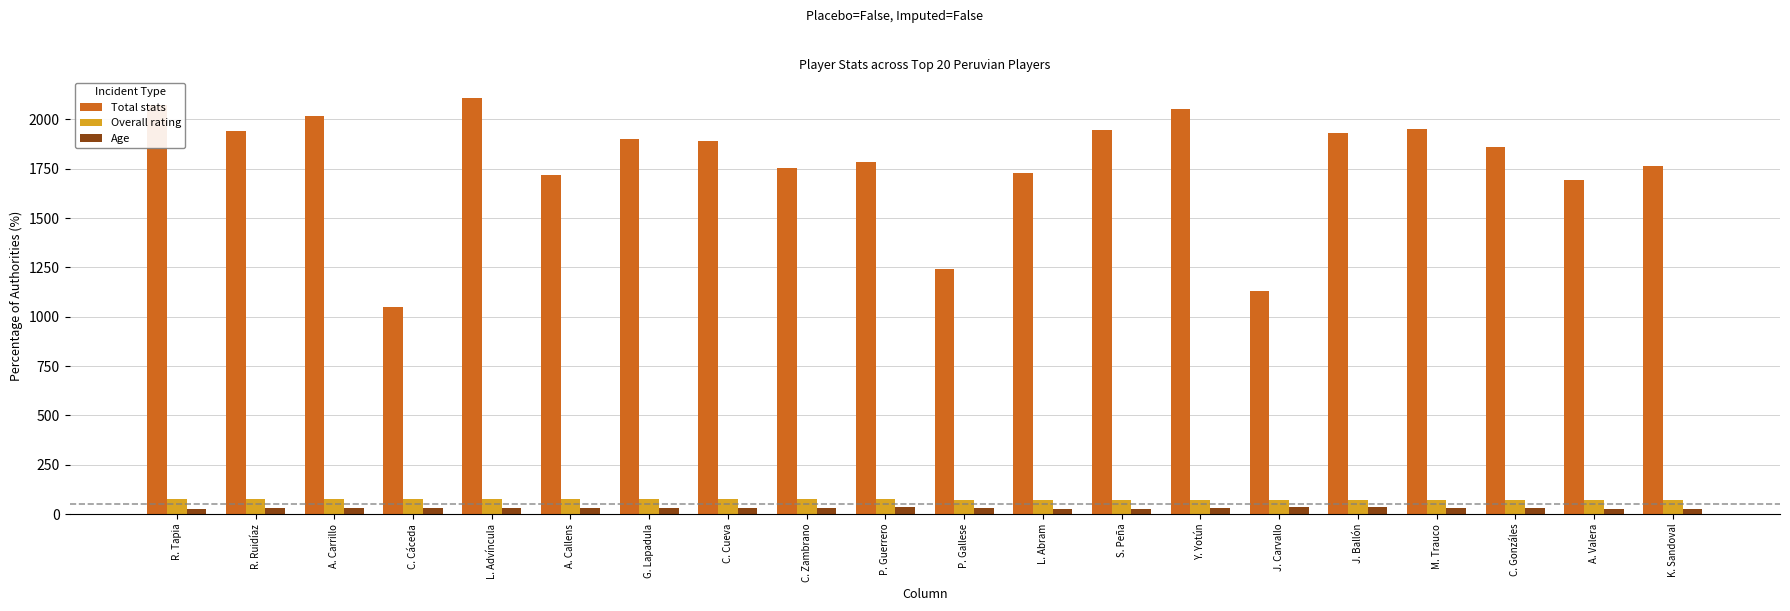

How many data points does each series have?

20